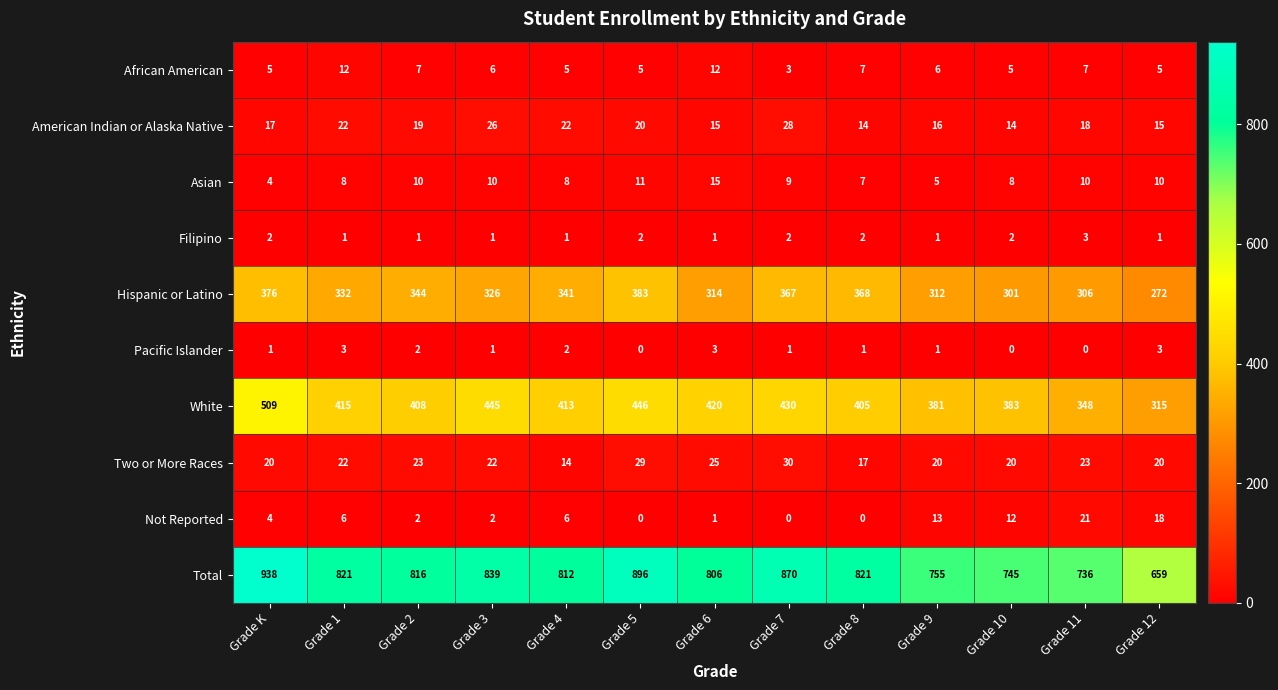

The Filipino series shows 2 at Grade K. True or false?

True